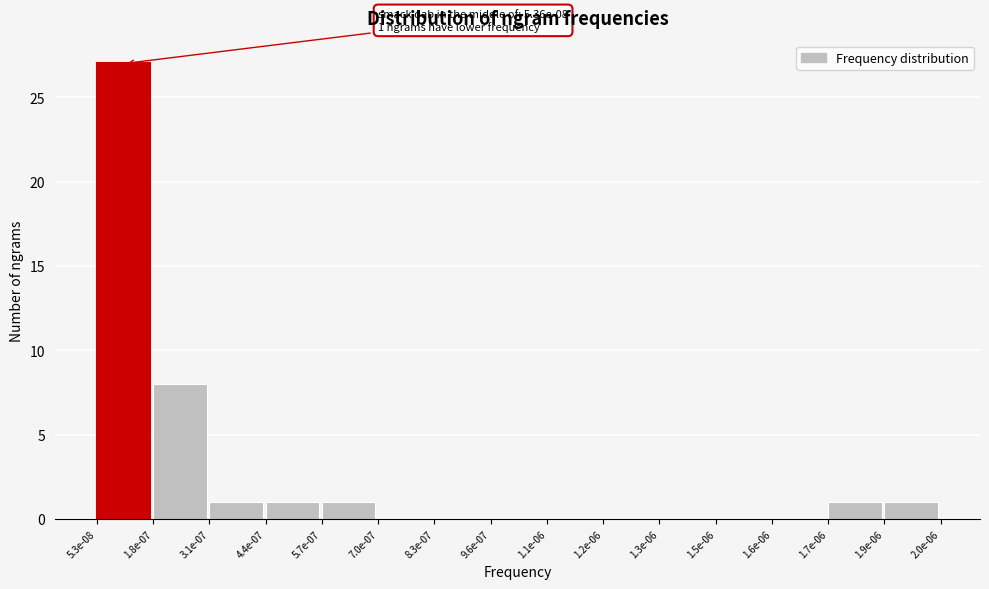

Reading left to right, list all the values displayed in this chart.

5.3e-08=27	1.8e-07=8	3.1e-07=1	4.4e-07=1	5.7e-07=1	7.0e-07=0	8.3e-07=0	9.6e-07=0	1.1e-06=0	1.2e-06=0	1.3e-06=0	1.5e-06=0	1.6e-06=0	1.7e-06=1	1.9e-06=1